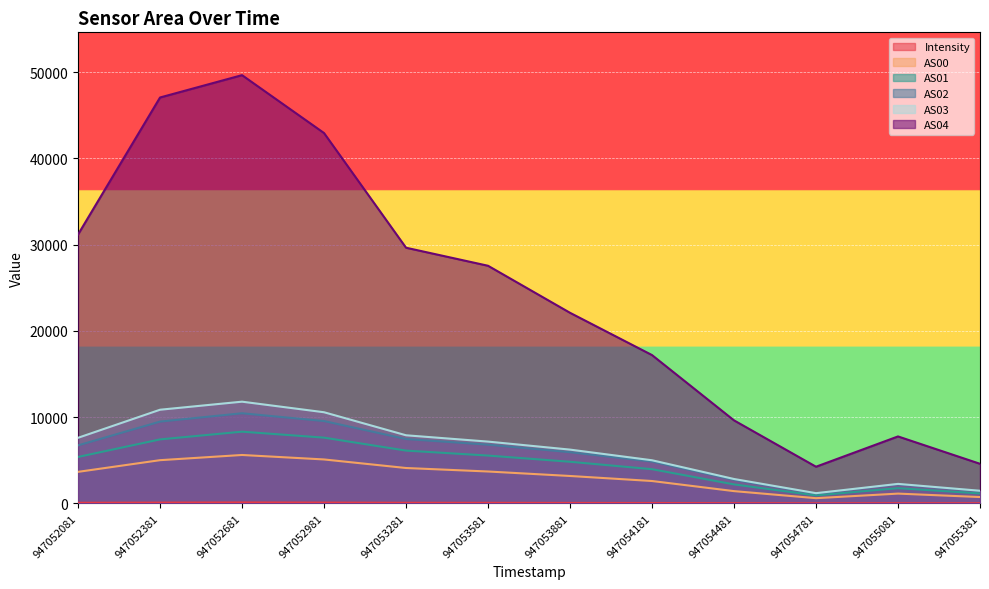

How many series are shown in this chart?

6